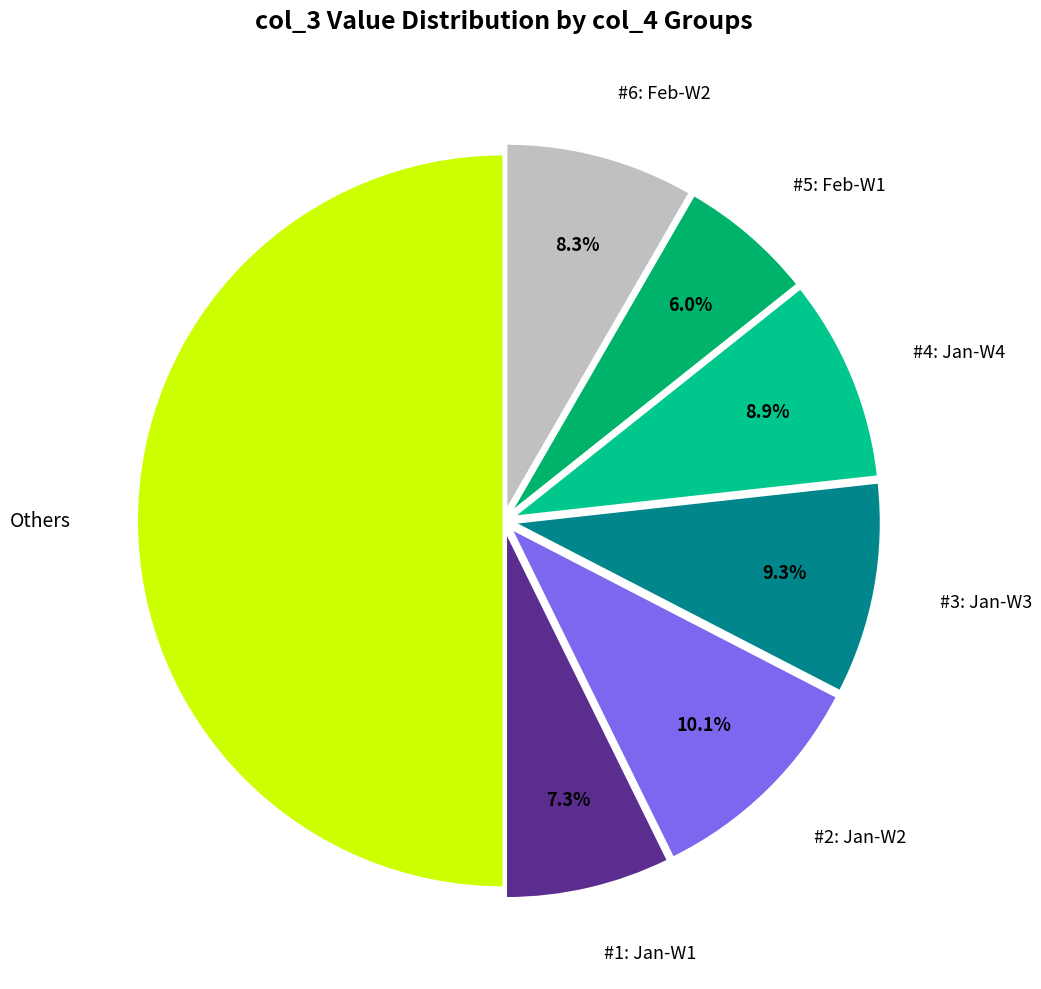

What percentage is NOT represented by #4: Jan-W4?

91.1%